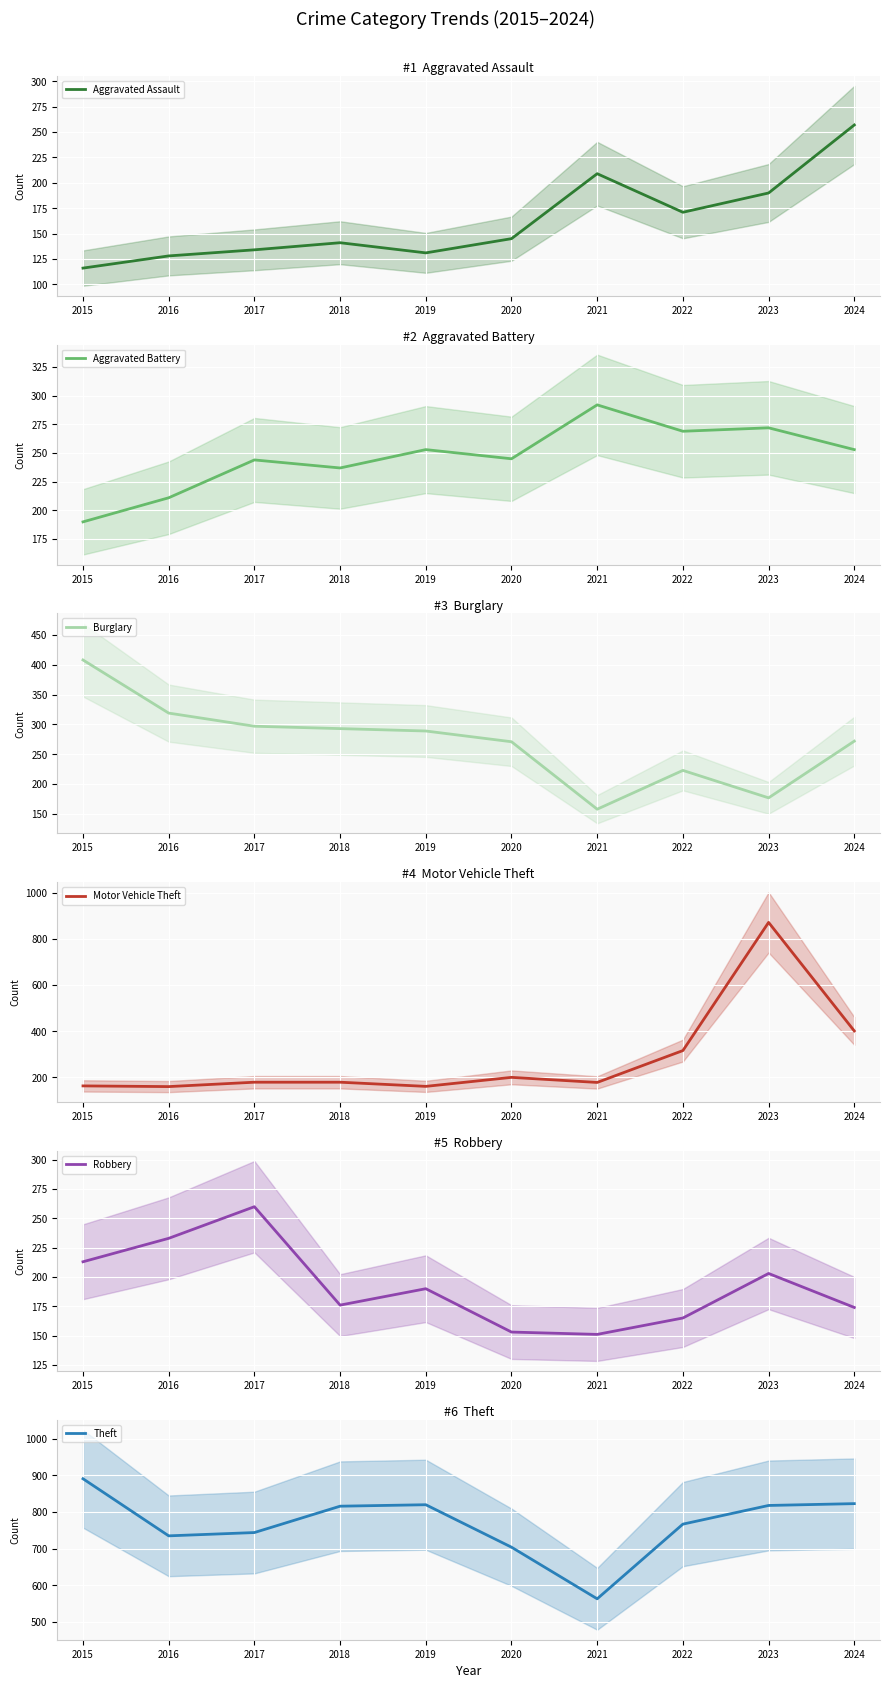

What is the average value of the Theft series?

768